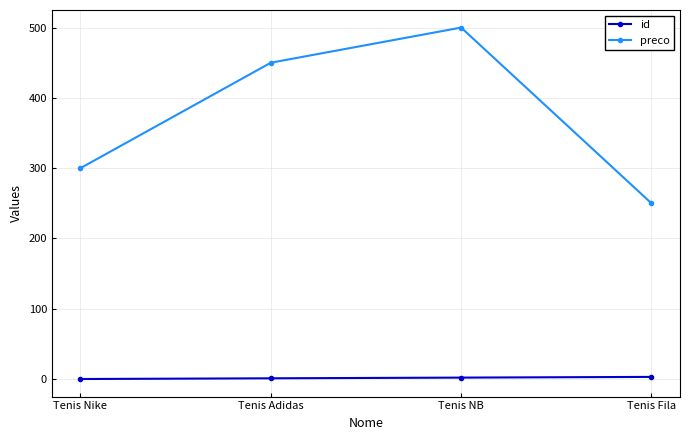

What value does the preco series have at Tenis NB, to the nearest 50?

500